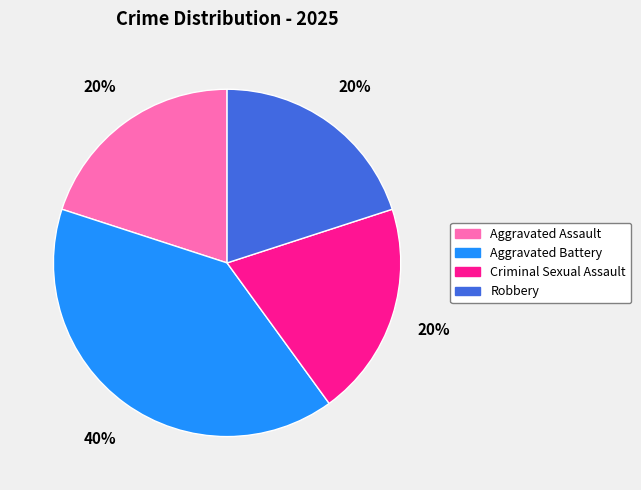

Is there any slice that represents more than half of the pie?

No